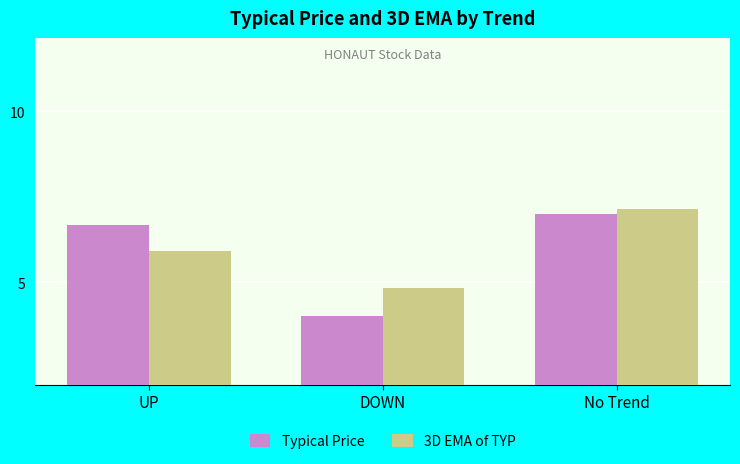

The Typical Price series shows 7.0 at No Trend. True or false?

True